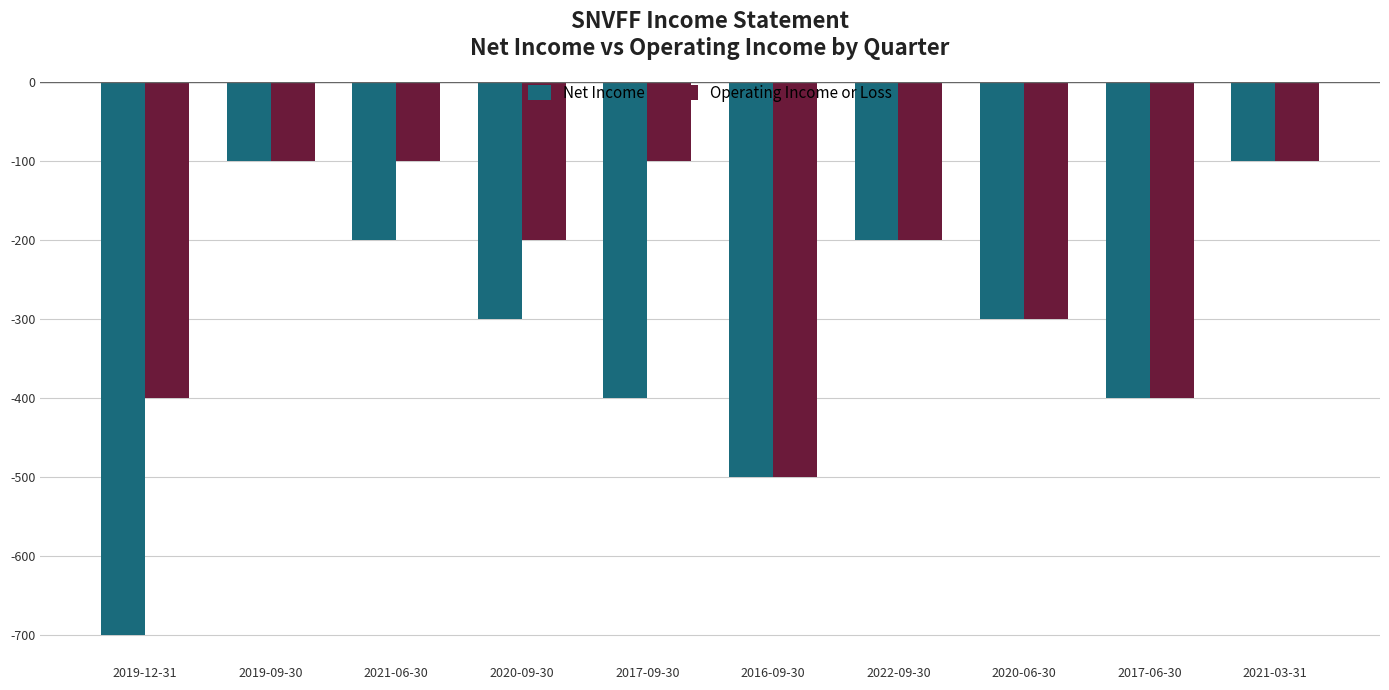

Is it true that Operating Income or Loss equals -166 at 2019-09-30?

False